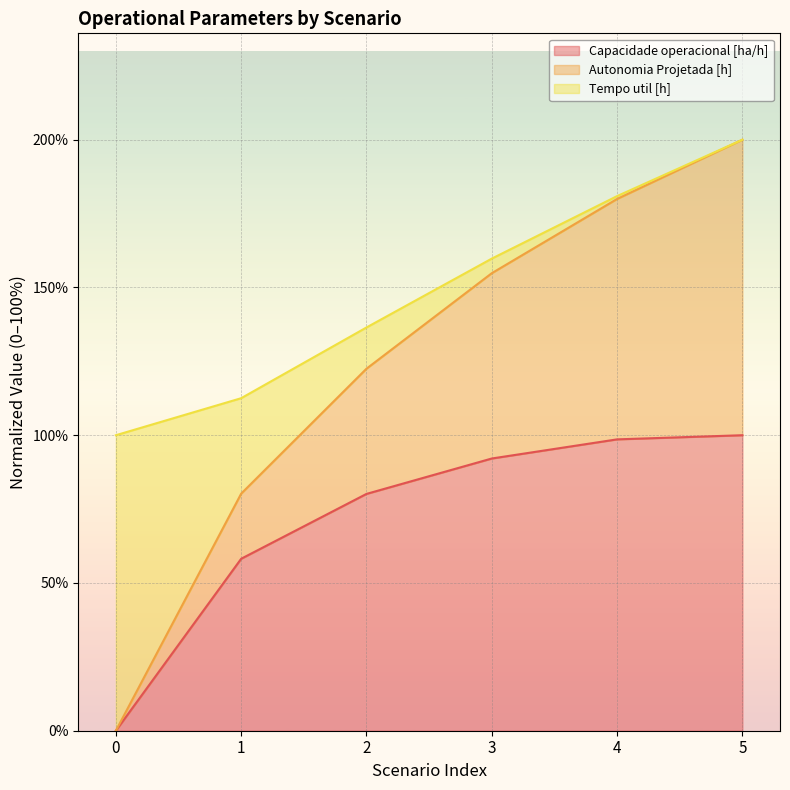

True or false: Capacidade operacional [ha/h] and Autonomia Projetada [h] intersect in this chart.

False